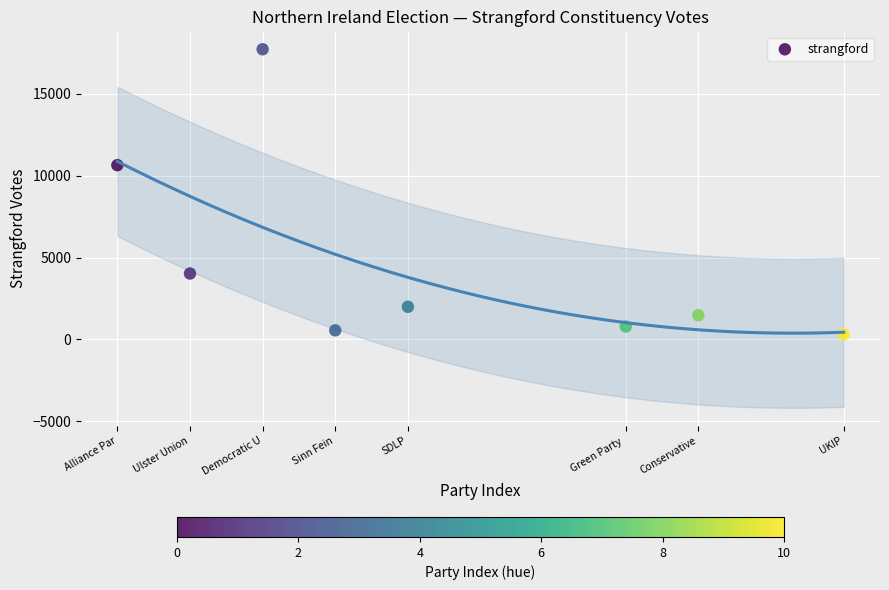

What Y value in the scatter plot is closest to 9006?

10634